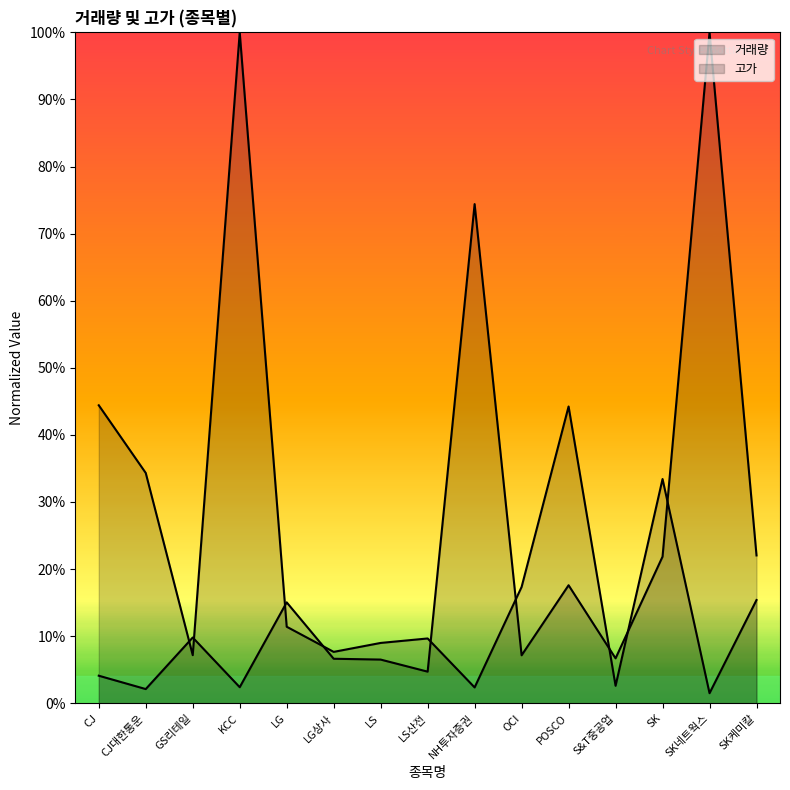

How many data points does each series have?

15